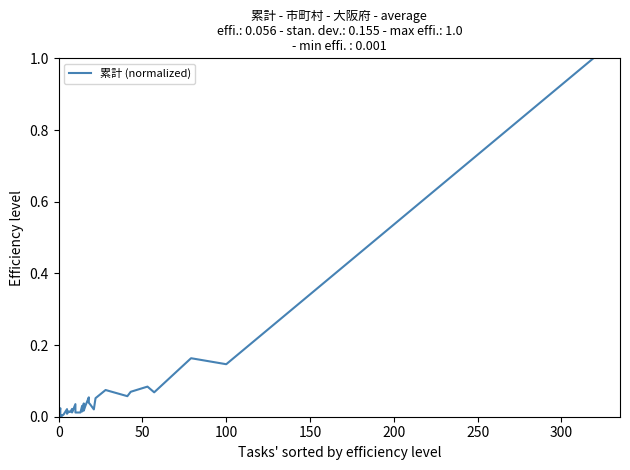

What is the difference between the maximum and minimum values?

1.0